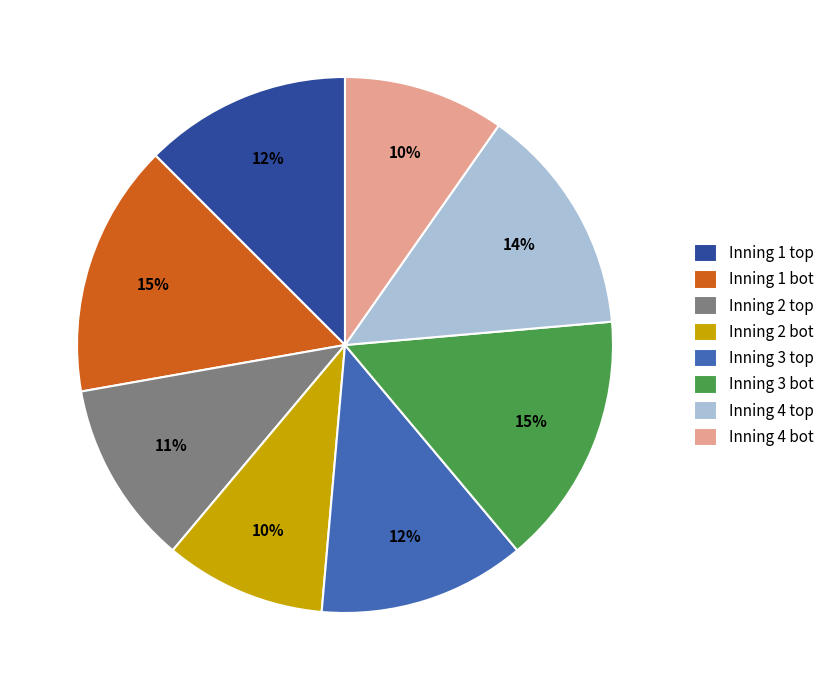

Is it true that Inning 2 bot is 10% of the pie?

True